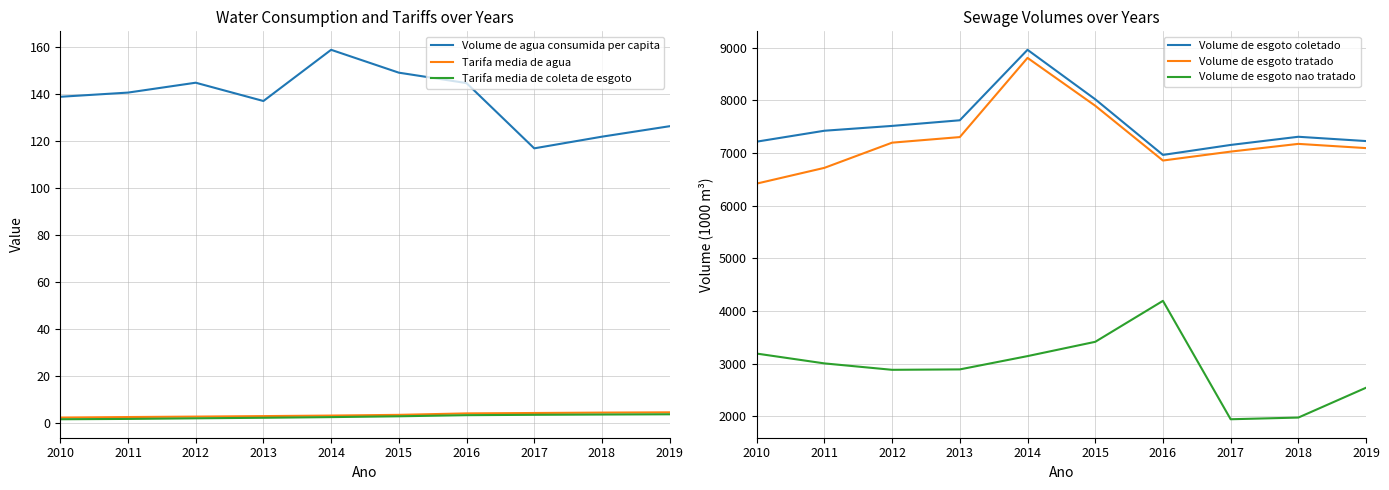

At 2018, list the series in order from largest to smallest.

Volume de esgoto coletado, Volume de esgoto tratado, Volume de esgoto nao tratado, Volume de agua consumida per capita, Tarifa media de agua, Tarifa media de coleta de esgoto